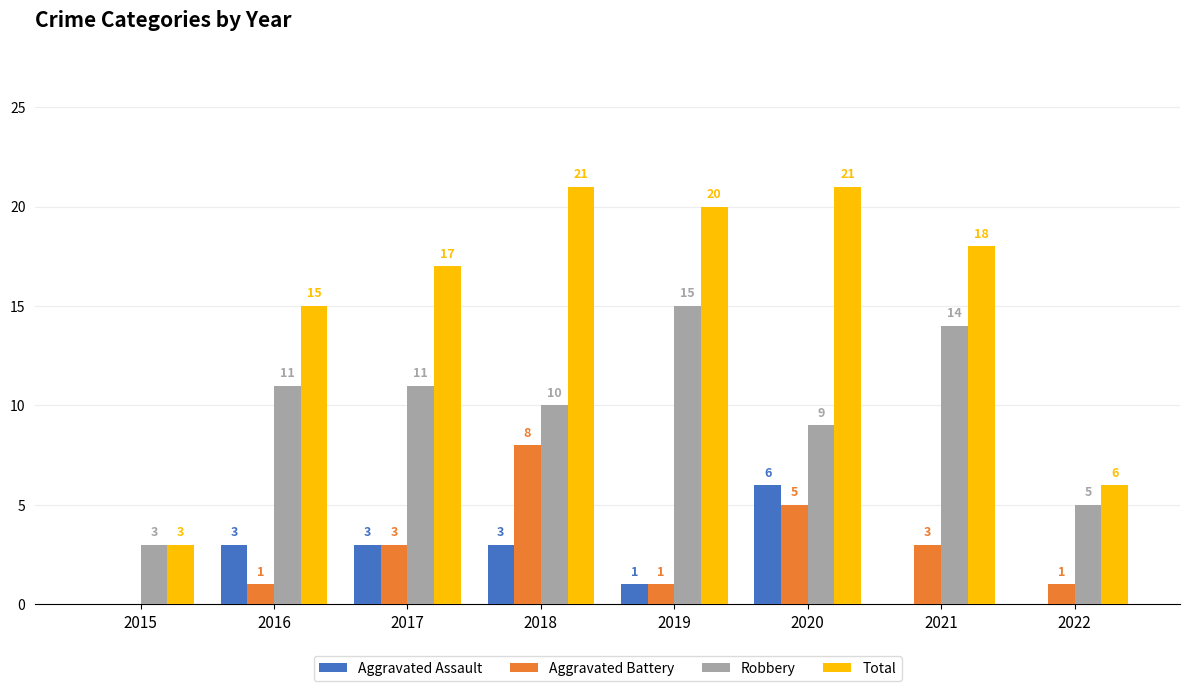

Which series has the largest range (max minus min)?

Total